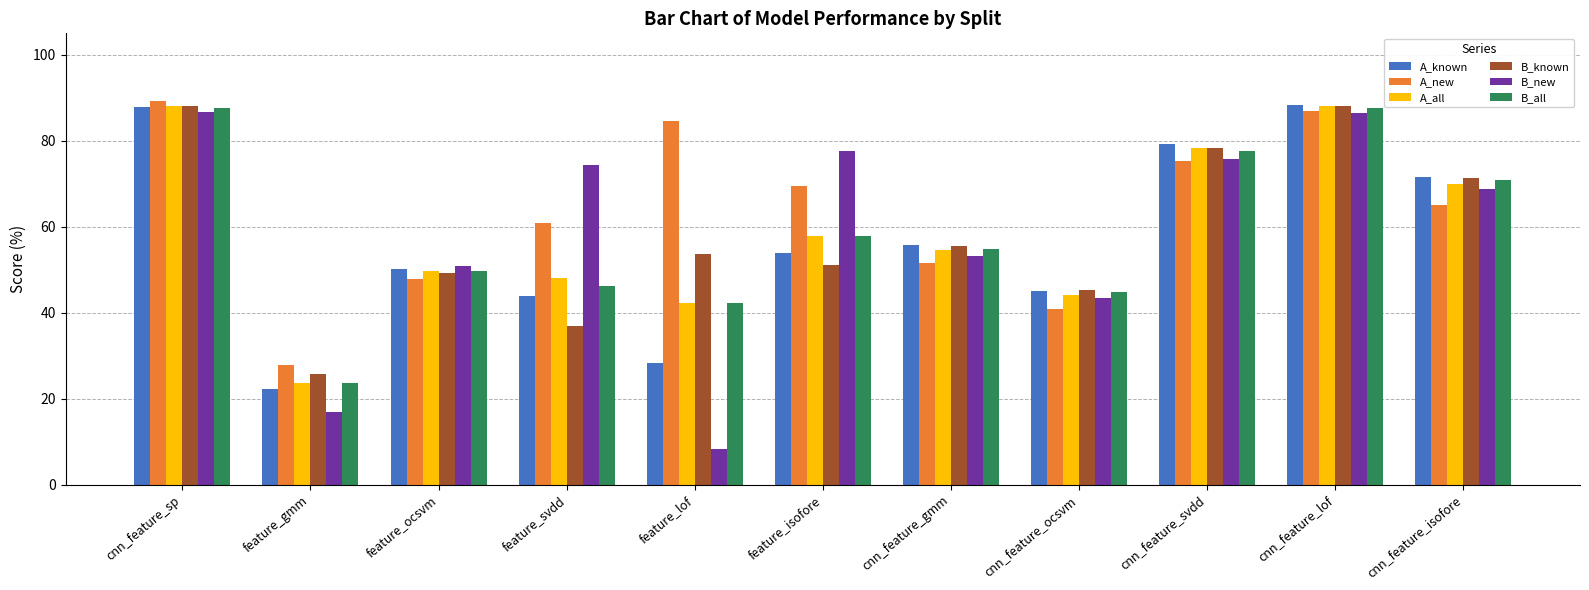

What is the minimum value shown in the chart?

8.3